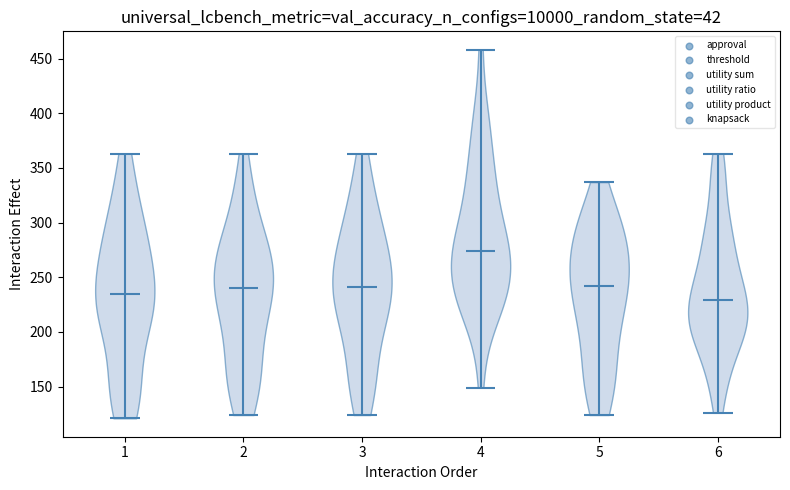

Where does the median line of the violin at x = 3 sit on the y-axis? The values are not printed on the chart, so give them approximately, as read against the axis.

240